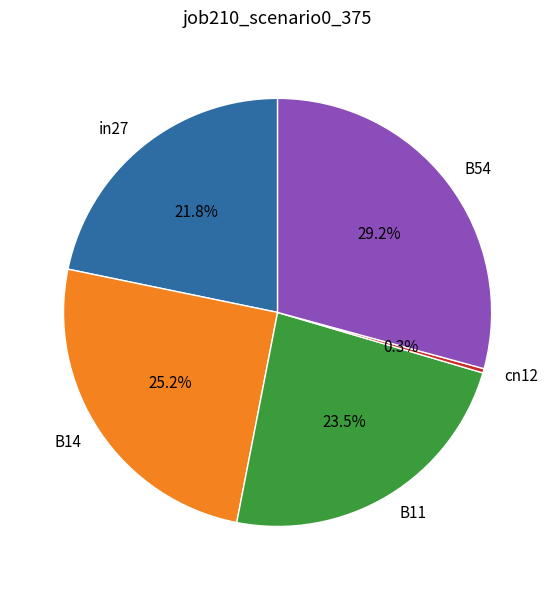

True or false: B54 accounts for 43% of the total.

False